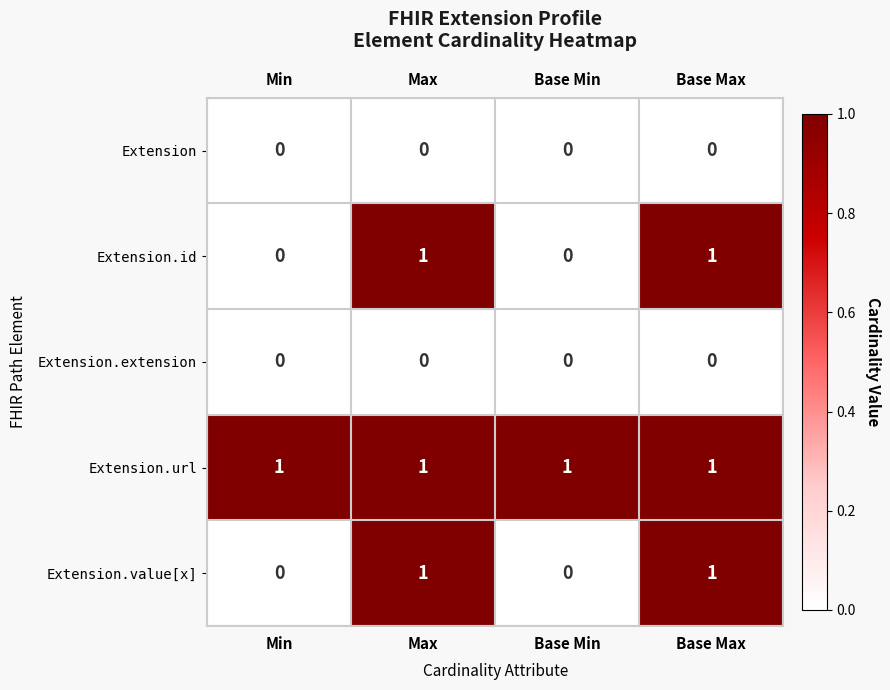

At how many categories does at least one series exceed 0?

4